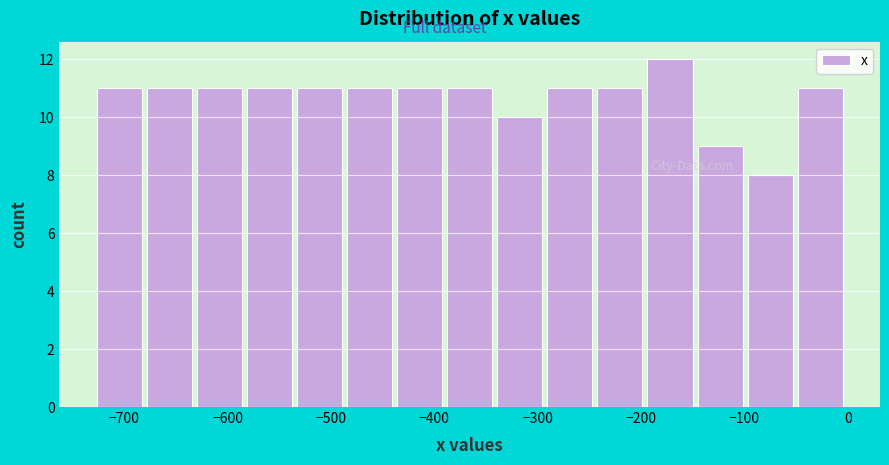

Reading left to right, list every bar in this chart as the range it spans on the x-axis followed by its height. Neither the bar edges nor the heights are printed on the chart, so give them approximately, as read against the axes.

-730 to -680: 11
-680 to -630: 11
-630 to -580: 11
-580 to -530: 11
-530 to -480: 11
-480 to -440: 11
-440 to -390: 11
-390 to -340: 11
-340 to -290: 10
-290 to -240: 11
-240 to -190: 11
-190 to -150: 12
-150 to -100: 9
-100 to -50: 8
-50 to 0: 11